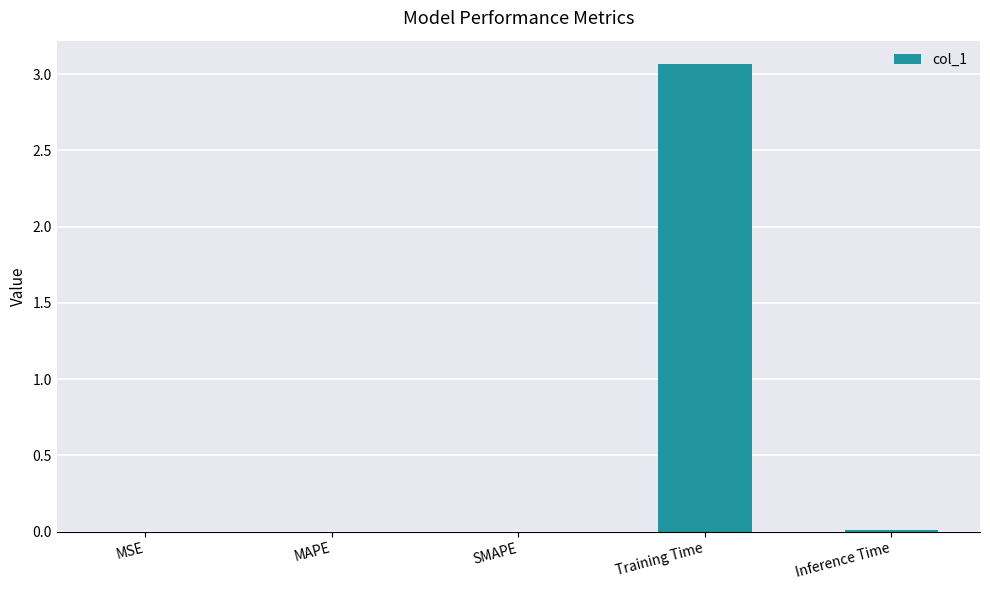

Is it true that the value at Training Time is 0.7?

False